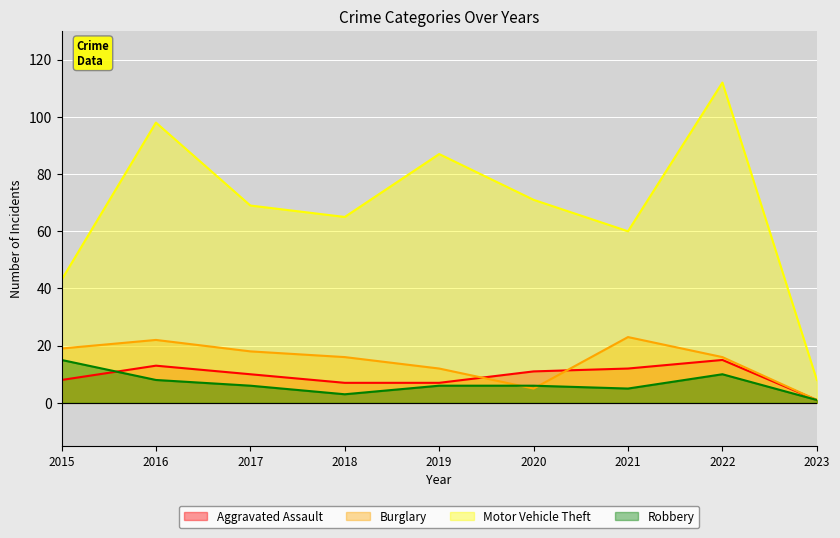

Which series has the largest range (max minus min)?

Motor Vehicle Theft